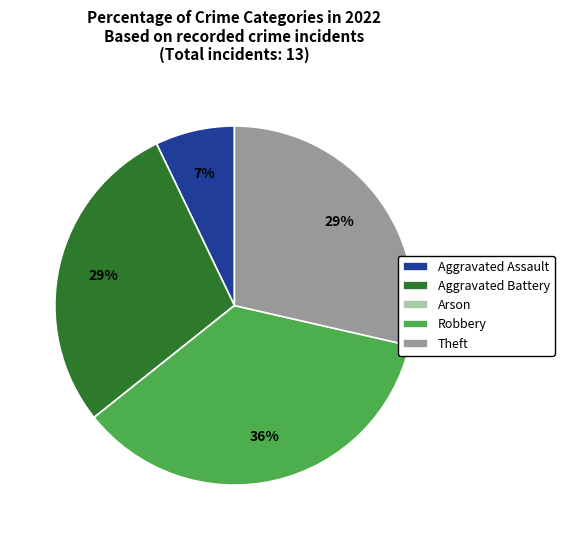

Do Robbery and Theft together represent more than half of the pie?

Yes